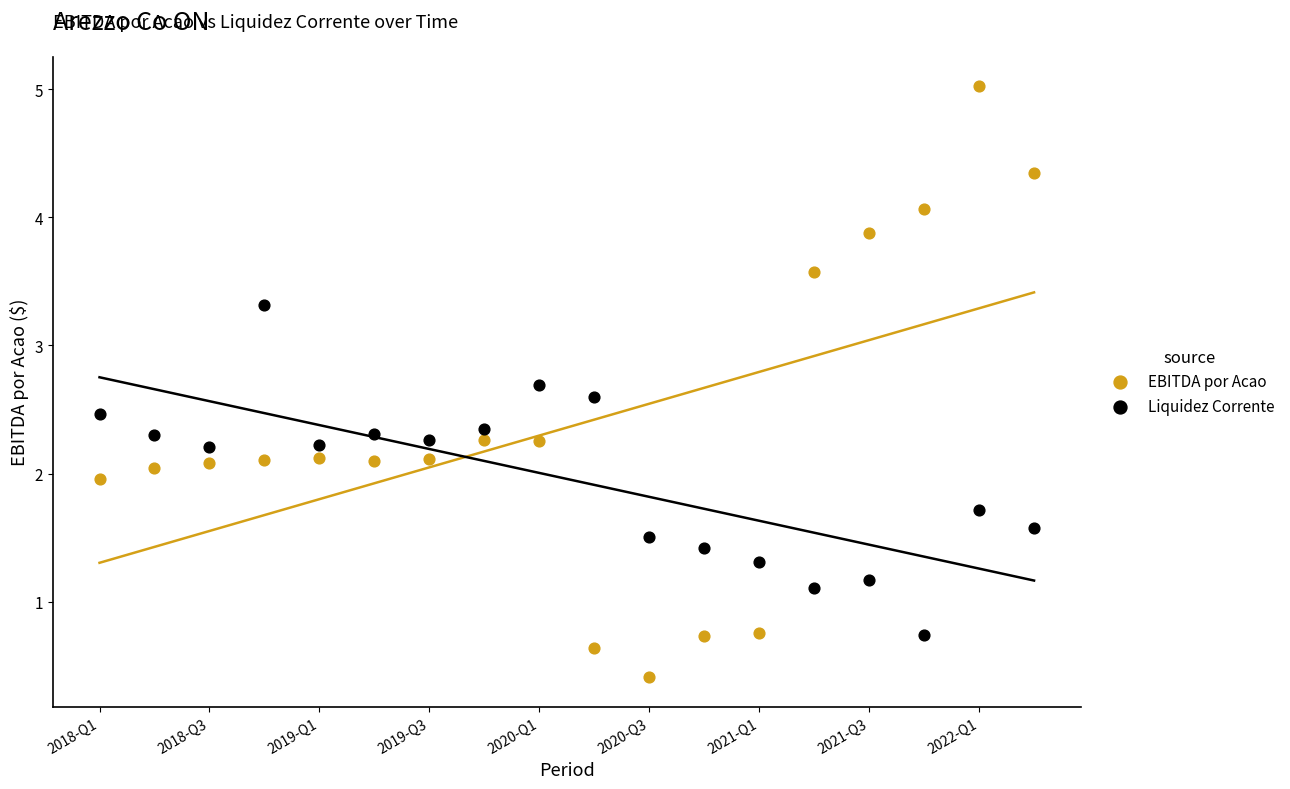

Across all data points, what is the range of Y values (max minus min)?

4.6